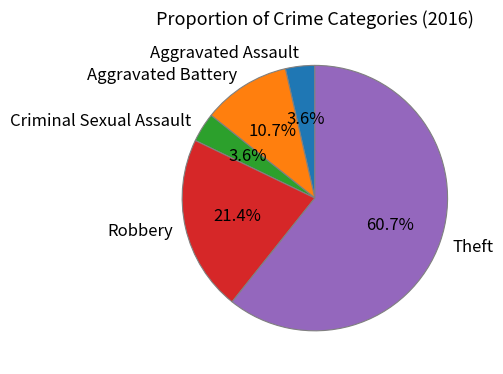

Does Aggravated Assault account for over 50% of the chart?

No